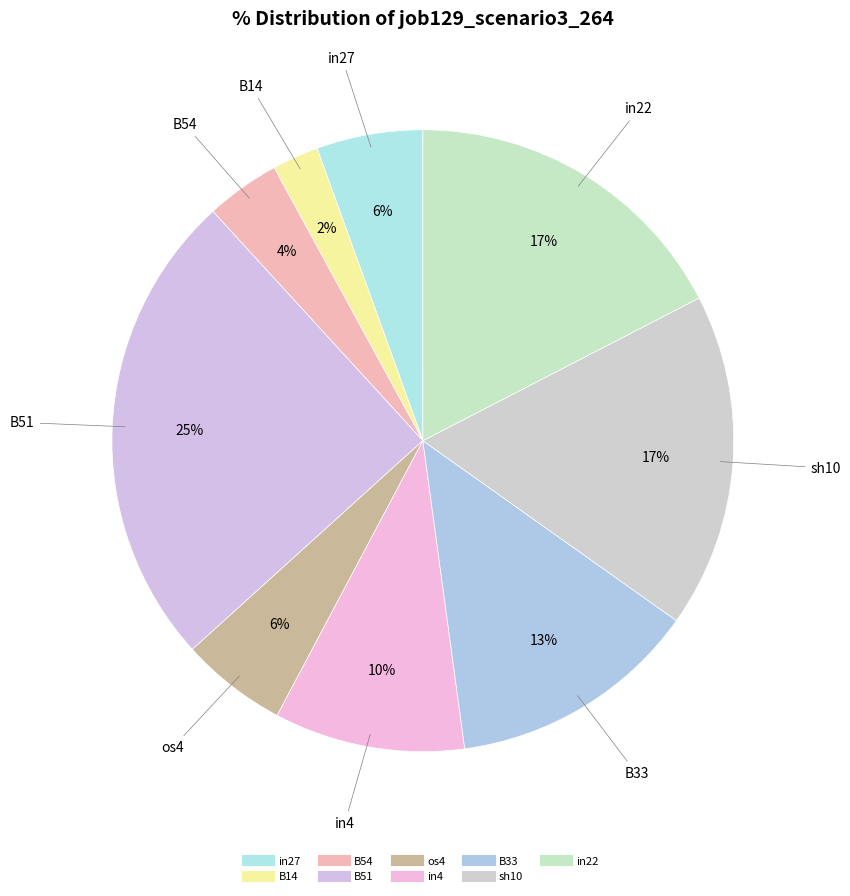

To the nearest percent, what is the difference between the B14 and B33 slice percentages?

11%